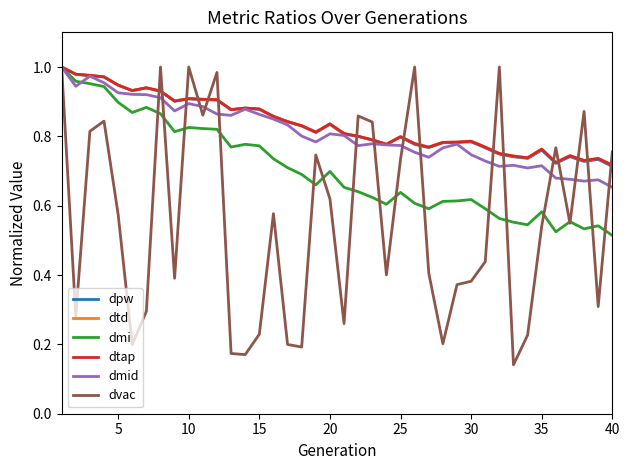

What is the difference between the maximum and second lowest values in the dtd series?

0.3